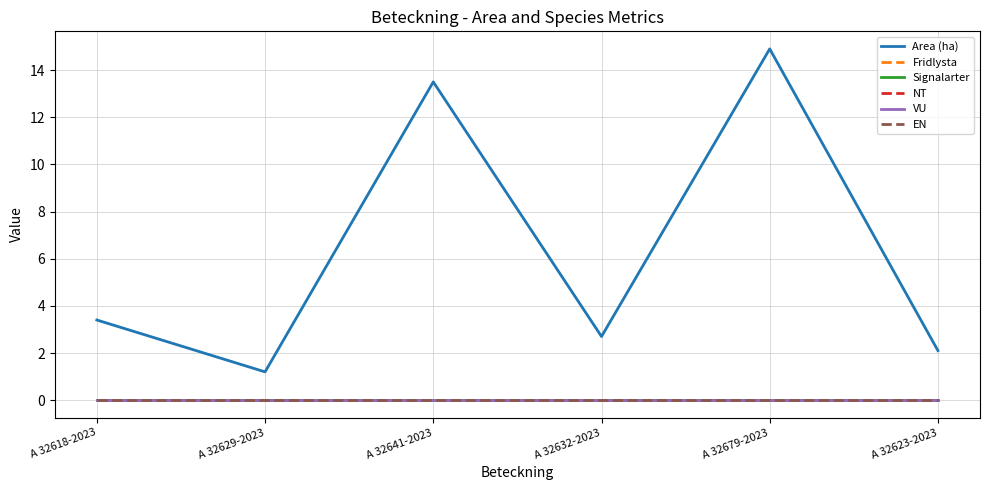

True or false: Area (ha) has more than 0 points higher than both neighbors.

True